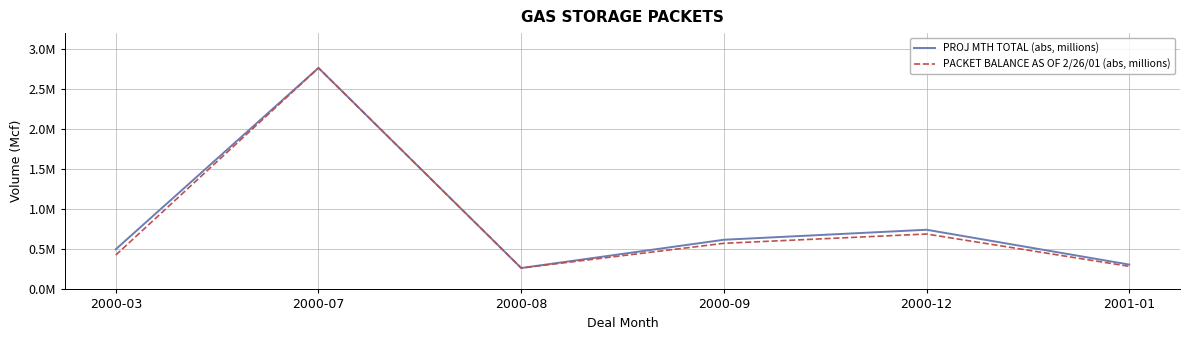

Does the chart display data point markers on the line(s)?

No